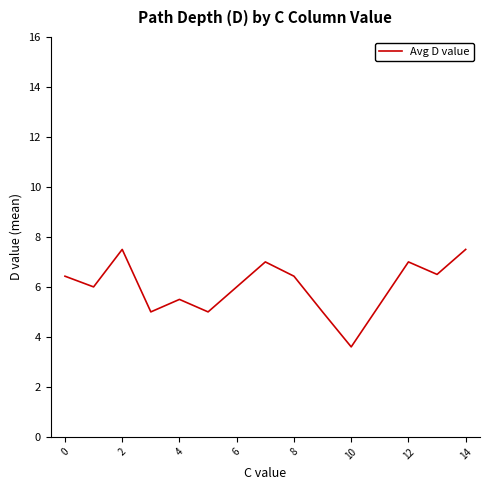

What is the minimum value shown in the chart?

3.6